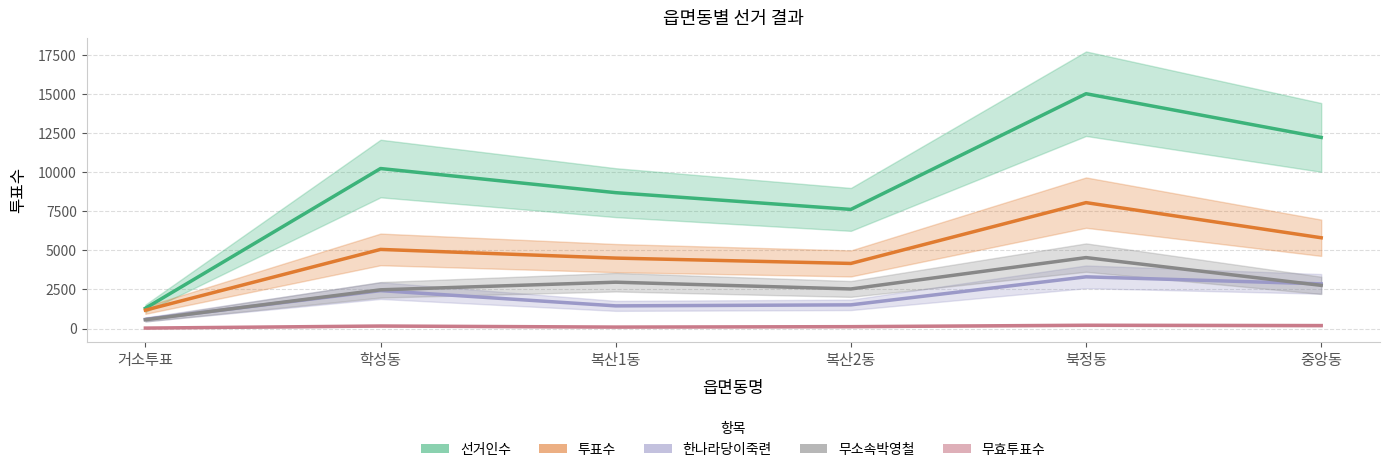

What value does the 무효투표수 series have at 학성동, to the nearest 50?

150